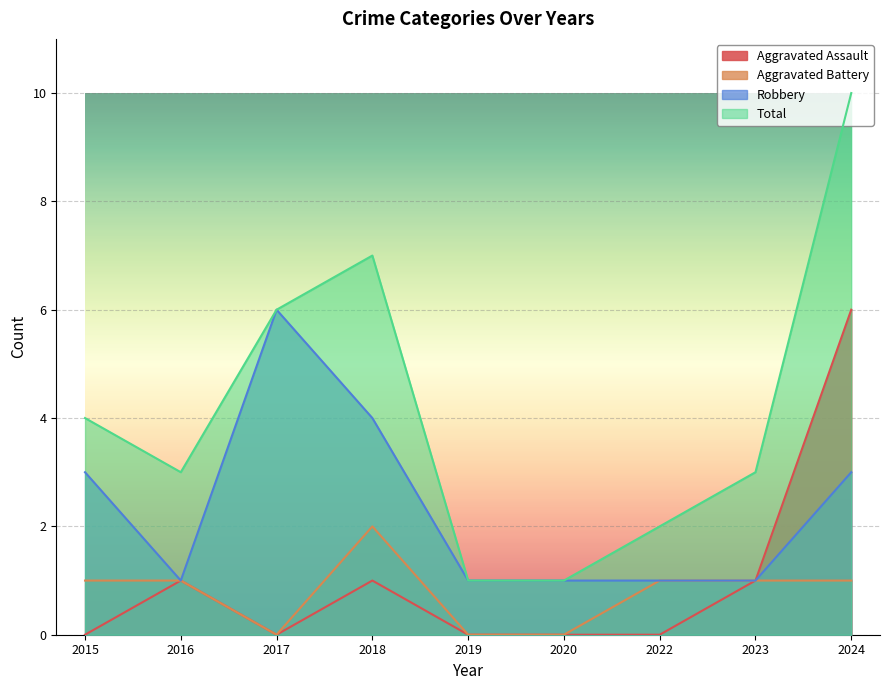

Reading right to left, extract all data points from this chart.

Aggravated Assault: 6	1	0	0	0	1	0	1	0
Aggravated Battery: 1	1	1	0	0	2	0	1	1
Robbery: 3	1	1	1	1	4	6	1	3
Total: 10	3	2	1	1	7	6	3	4